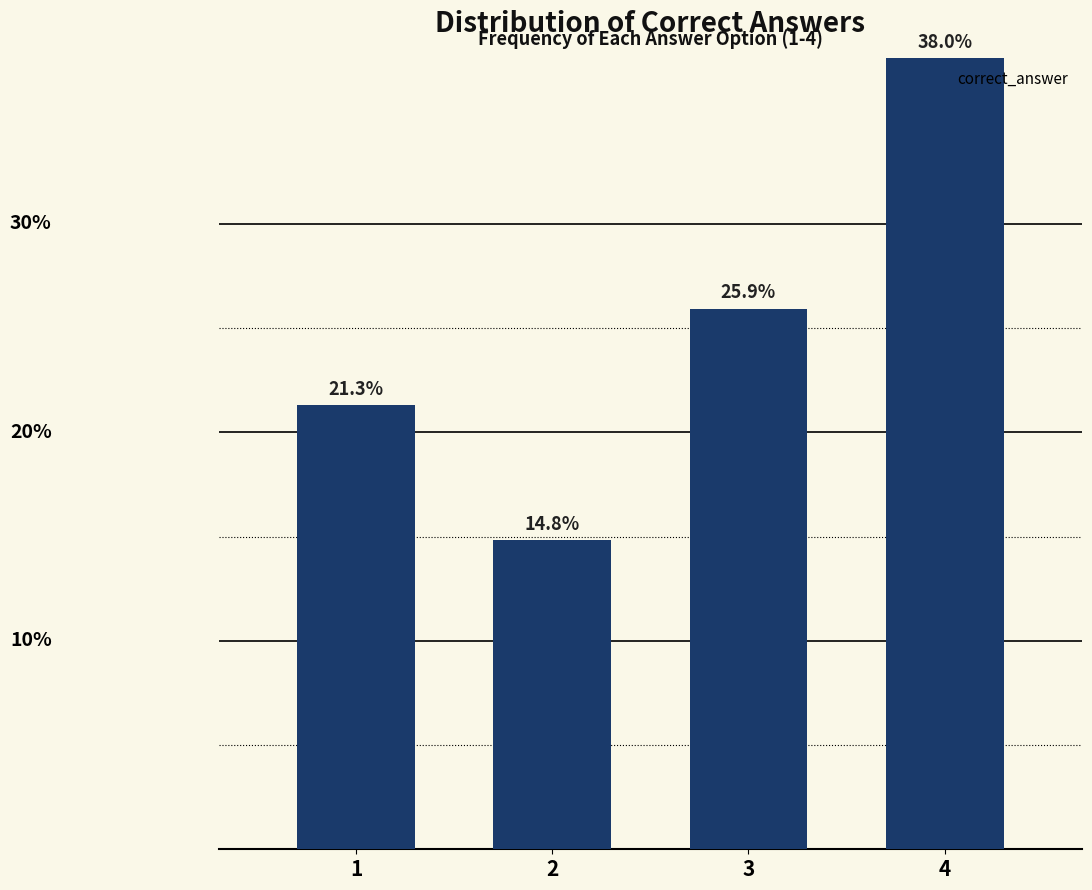

List the labels in order of value, smallest first.

2, 1, 3, 4